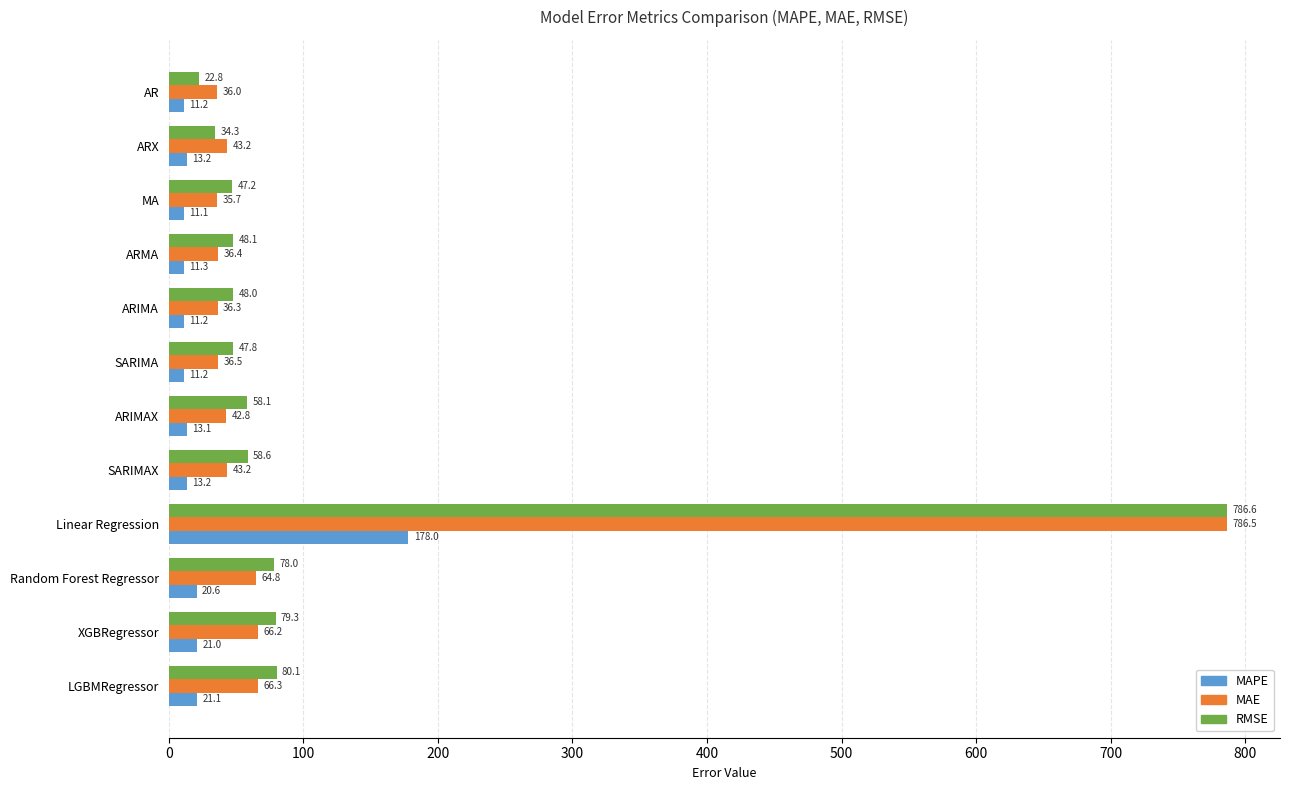

At Random Forest Regressor, list the series in order from largest to smallest.

RMSE, MAE, MAPE